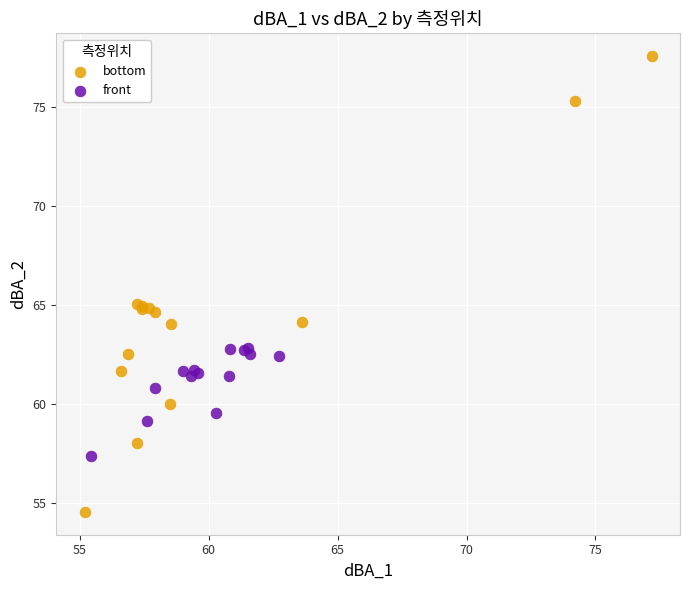

Which series contains the highest Y value?

bottom